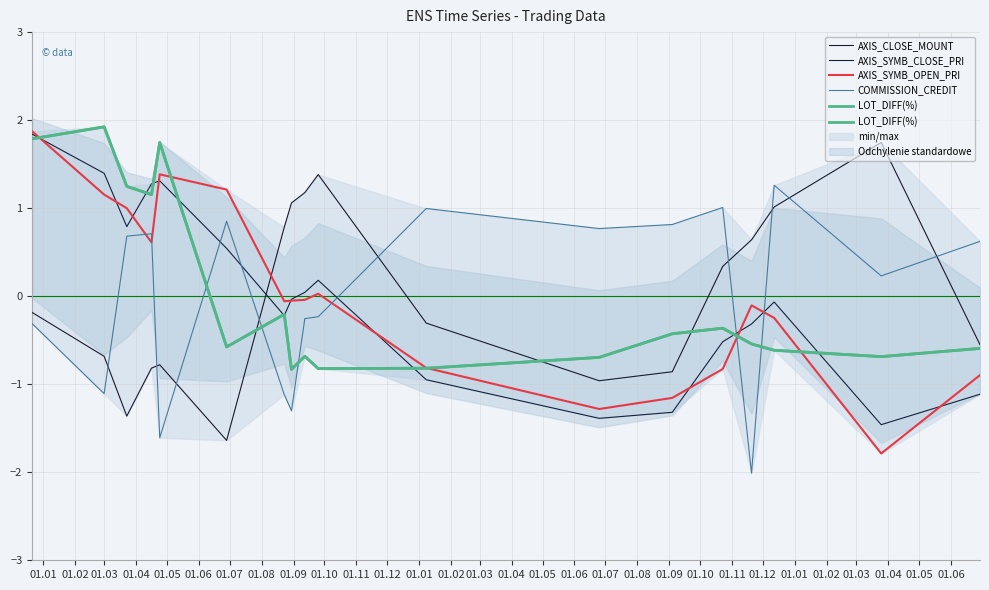

How many series are shown in this chart?

5